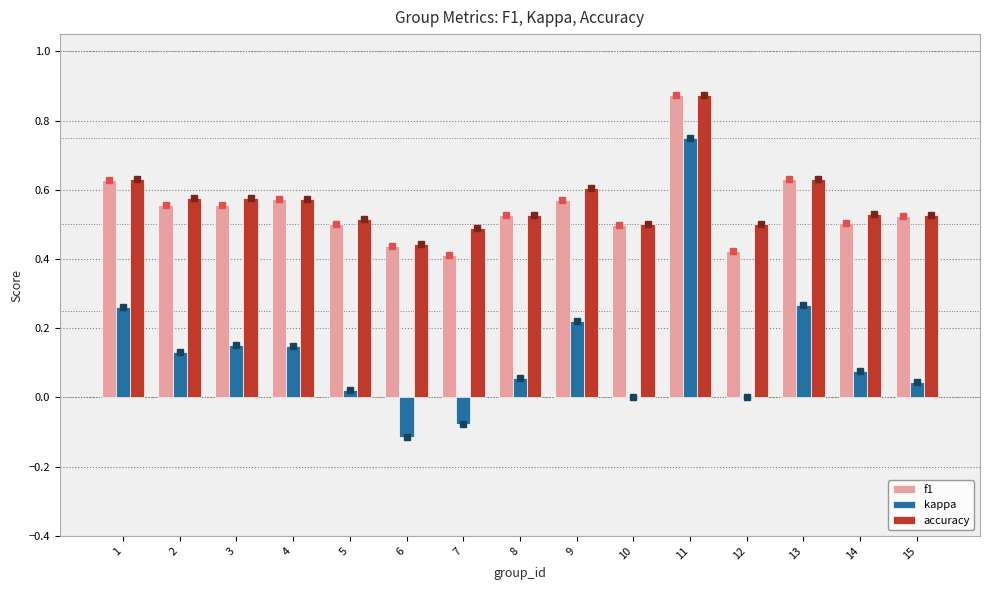

What is the sum of the f1 values at 10 and 2?

1.1